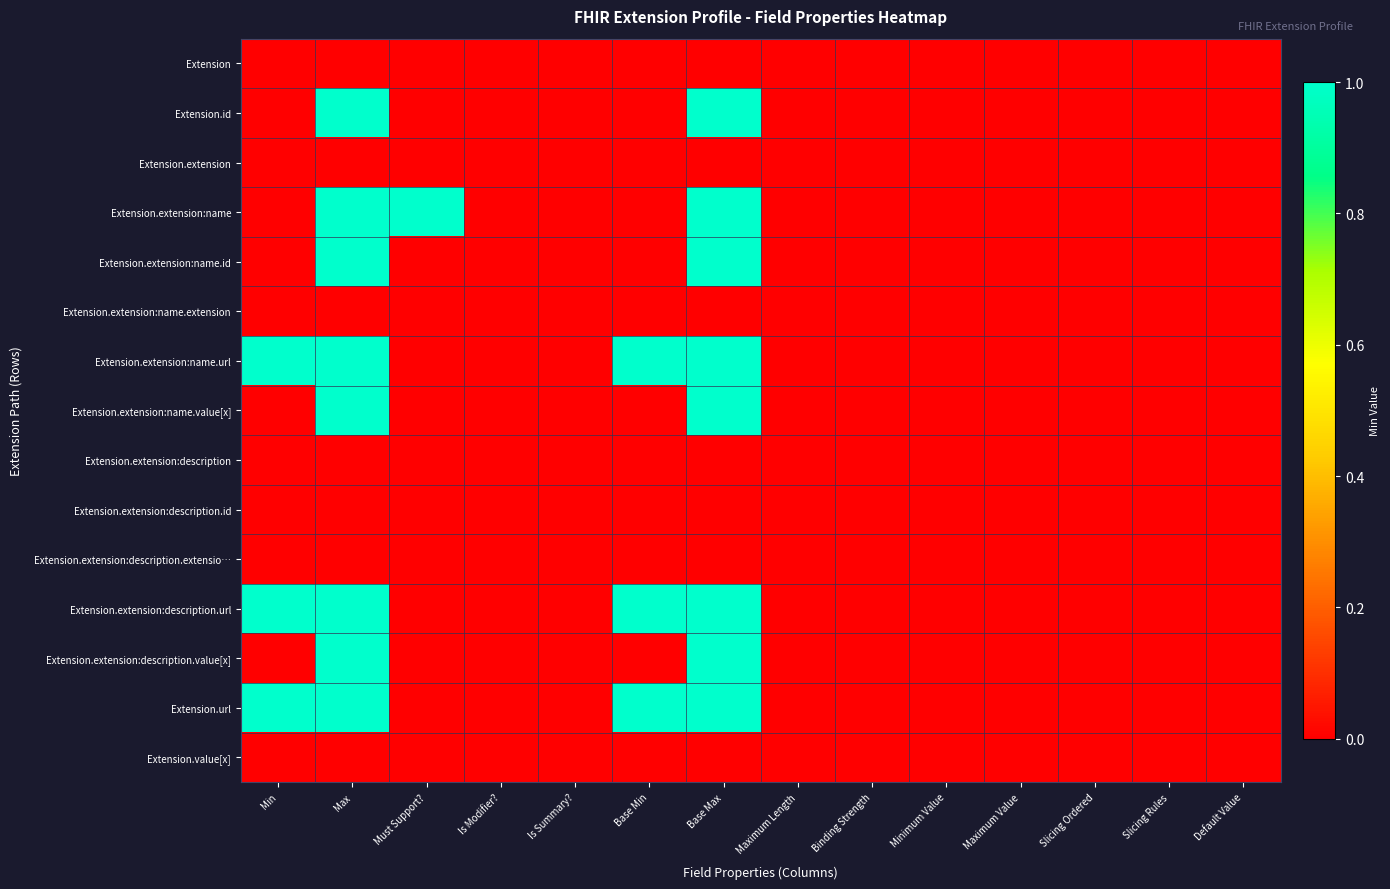

Reading right to left, transcribe all the data shown in this chart.

Extension: Default Value=0	Slicing Rules=0	Slicing Ordered=0	Maximum Value=0	Minimum Value=0	Binding Strength=0	Maximum Length=0	Base Max=0	Base Min=0	Is Summary?=0	Is Modifier?=0	Must Support?=0	Max=0	Min=0
Extension.id: Default Value=0	Slicing Rules=0	Slicing Ordered=0	Maximum Value=0	Minimum Value=0	Binding Strength=0	Maximum Length=0	Base Max=1	Base Min=0	Is Summary?=0	Is Modifier?=0	Must Support?=0	Max=1	Min=0
Extension.extension: Default Value=0	Slicing Rules=0	Slicing Ordered=0	Maximum Value=0	Minimum Value=0	Binding Strength=0	Maximum Length=0	Base Max=0	Base Min=0	Is Summary?=0	Is Modifier?=0	Must Support?=0	Max=0	Min=0
Extension.extension:name: Default Value=0	Slicing Rules=0	Slicing Ordered=0	Maximum Value=0	Minimum Value=0	Binding Strength=0	Maximum Length=0	Base Max=1	Base Min=0	Is Summary?=0	Is Modifier?=0	Must Support?=1	Max=1	Min=0
Extension.extension:name.id: Default Value=0	Slicing Rules=0	Slicing Ordered=0	Maximum Value=0	Minimum Value=0	Binding Strength=0	Maximum Length=0	Base Max=1	Base Min=0	Is Summary?=0	Is Modifier?=0	Must Support?=0	Max=1	Min=0
Extension.extension:name.extension: Default Value=0	Slicing Rules=0	Slicing Ordered=0	Maximum Value=0	Minimum Value=0	Binding Strength=0	Maximum Length=0	Base Max=0	Base Min=0	Is Summary?=0	Is Modifier?=0	Must Support?=0	Max=0	Min=0
Extension.extension:name.url: Default Value=0	Slicing Rules=0	Slicing Ordered=0	Maximum Value=0	Minimum Value=0	Binding Strength=0	Maximum Length=0	Base Max=1	Base Min=1	Is Summary?=0	Is Modifier?=0	Must Support?=0	Max=1	Min=1
Extension.extension:name.value[x]: Default Value=0	Slicing Rules=0	Slicing Ordered=0	Maximum Value=0	Minimum Value=0	Binding Strength=0	Maximum Length=0	Base Max=1	Base Min=0	Is Summary?=0	Is Modifier?=0	Must Support?=0	Max=1	Min=0
Extension.extension:description: Default Value=0	Slicing Rules=0	Slicing Ordered=0	Maximum Value=0	Minimum Value=0	Binding Strength=0	Maximum Length=0	Base Max=0	Base Min=0	Is Summary?=0	Is Modifier?=0	Must Support?=0	Max=0	Min=0
Extension.extension:description.id: Default Value=0	Slicing Rules=0	Slicing Ordered=0	Maximum Value=0	Minimum Value=0	Binding Strength=0	Maximum Length=0	Base Max=0	Base Min=0	Is Summary?=0	Is Modifier?=0	Must Support?=0	Max=0	Min=0
Extension.extension:description.extensio…: Default Value=0	Slicing Rules=0	Slicing Ordered=0	Maximum Value=0	Minimum Value=0	Binding Strength=0	Maximum Length=0	Base Max=0	Base Min=0	Is Summary?=0	Is Modifier?=0	Must Support?=0	Max=0	Min=0
Extension.extension:description.url: Default Value=0	Slicing Rules=0	Slicing Ordered=0	Maximum Value=0	Minimum Value=0	Binding Strength=0	Maximum Length=0	Base Max=1	Base Min=1	Is Summary?=0	Is Modifier?=0	Must Support?=0	Max=1	Min=1
Extension.extension:description.value[x]: Default Value=0	Slicing Rules=0	Slicing Ordered=0	Maximum Value=0	Minimum Value=0	Binding Strength=0	Maximum Length=0	Base Max=1	Base Min=0	Is Summary?=0	Is Modifier?=0	Must Support?=0	Max=1	Min=0
Extension.url: Default Value=0	Slicing Rules=0	Slicing Ordered=0	Maximum Value=0	Minimum Value=0	Binding Strength=0	Maximum Length=0	Base Max=1	Base Min=1	Is Summary?=0	Is Modifier?=0	Must Support?=0	Max=1	Min=1
Extension.value[x]: Default Value=0	Slicing Rules=0	Slicing Ordered=0	Maximum Value=0	Minimum Value=0	Binding Strength=0	Maximum Length=0	Base Max=0	Base Min=0	Is Summary?=0	Is Modifier?=0	Must Support?=0	Max=0	Min=0